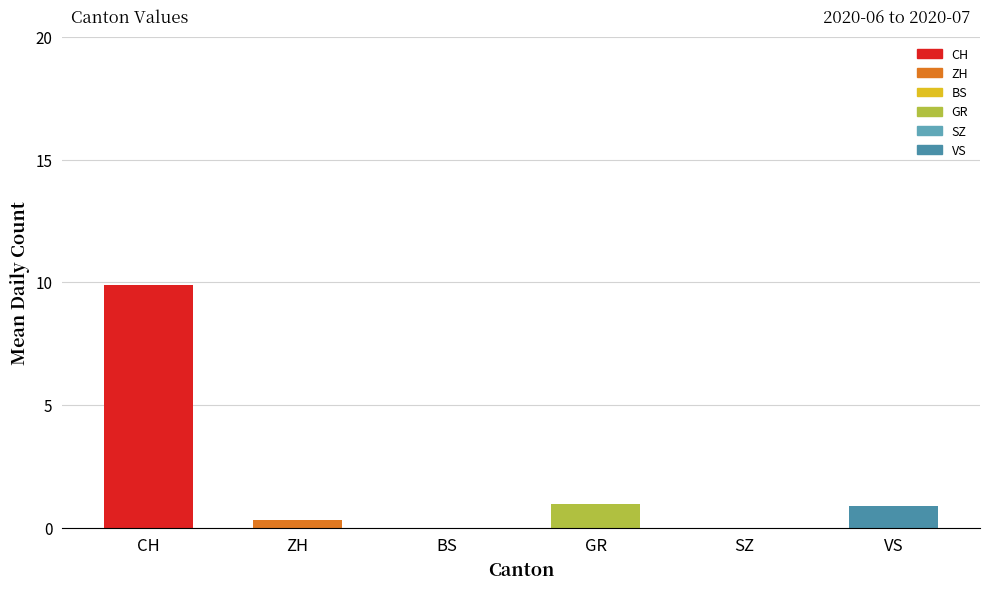

What is the greatest value displayed?

9.9